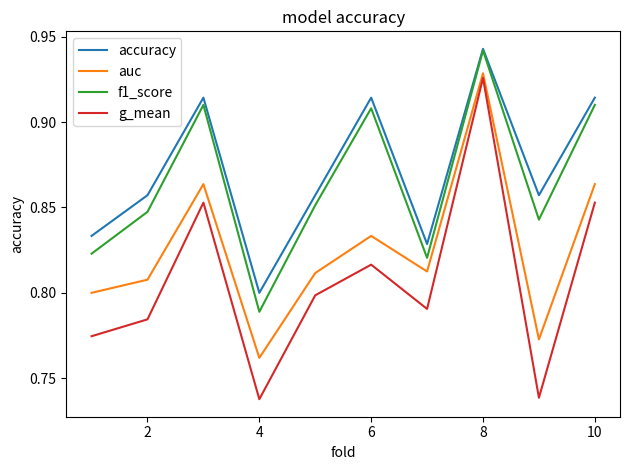

True or false: g_mean and accuracy intersect in this chart.

False